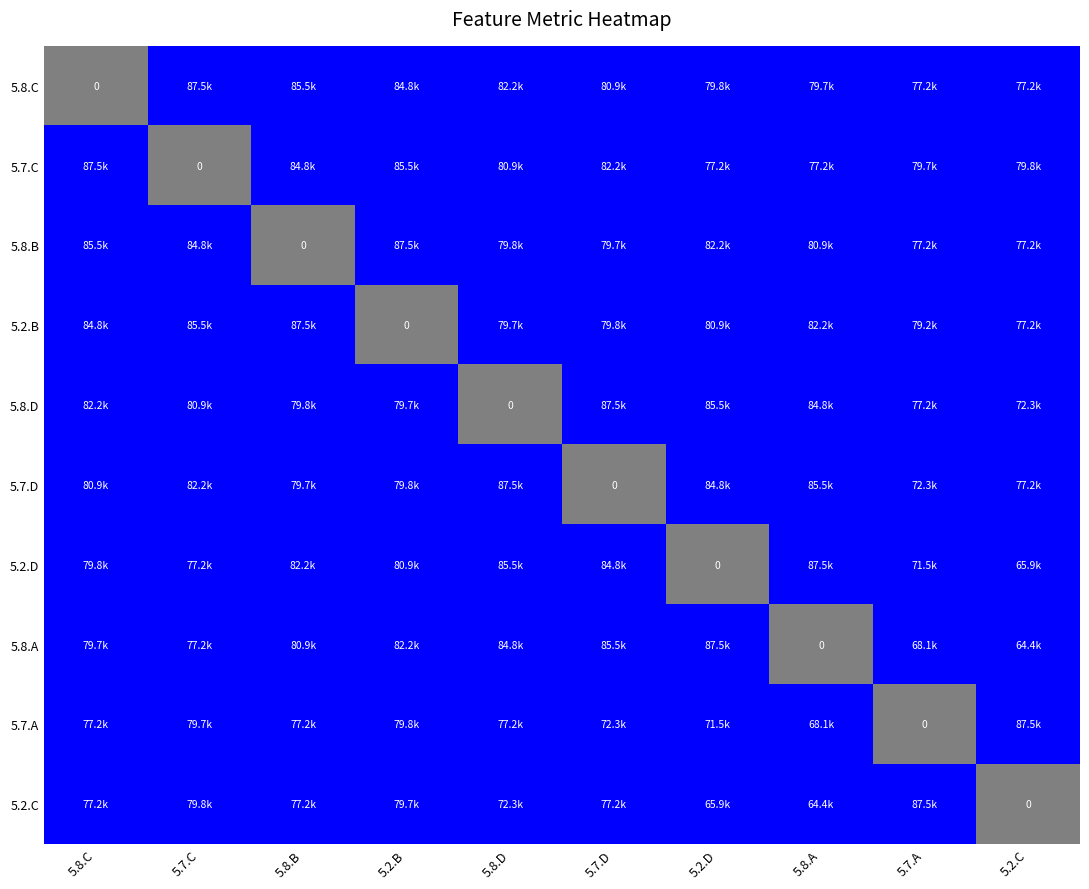

What is the difference between the highest and lowest values at 5.2.D?

1